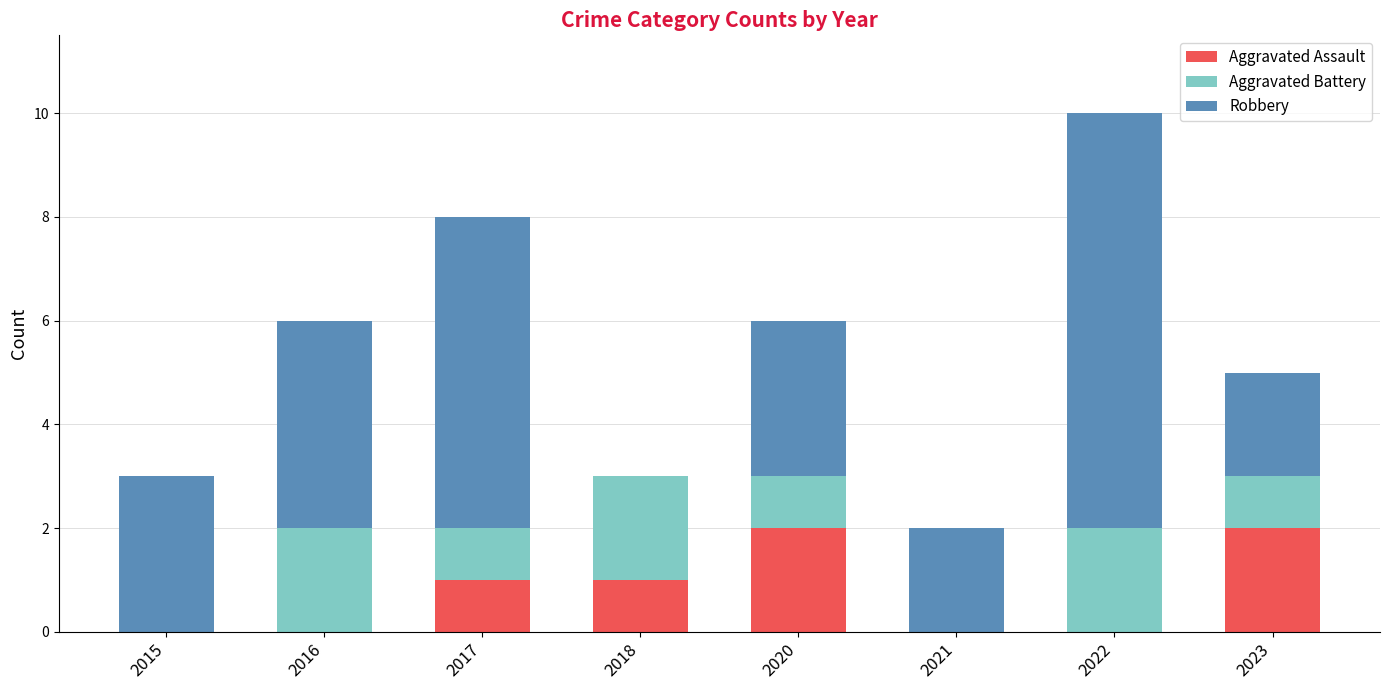

What is the total value across all series at 2020?

6